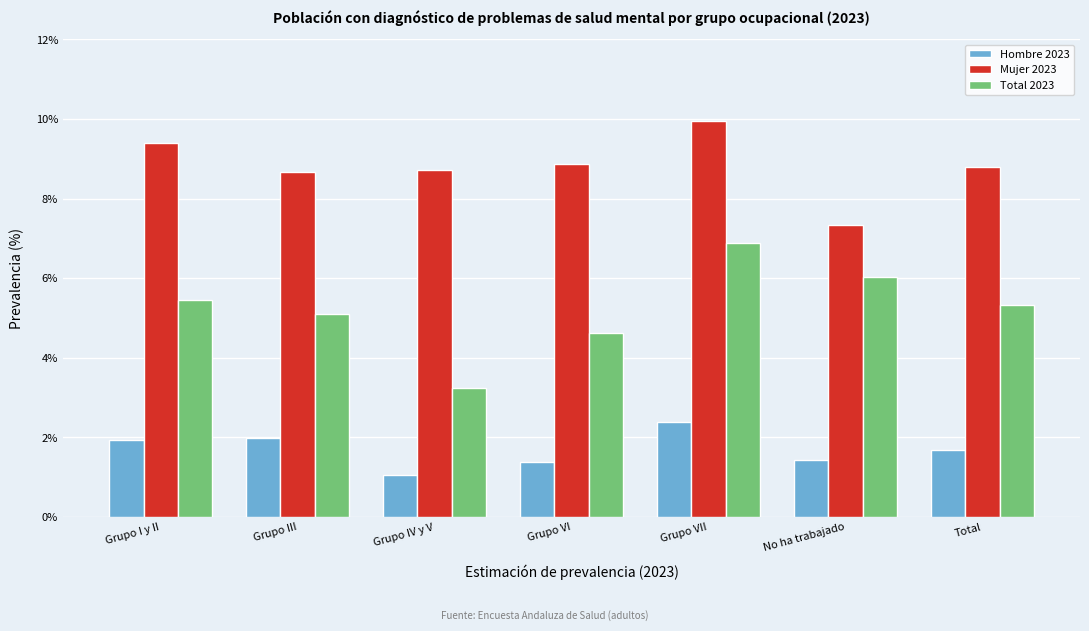

Reading right to left, list all the values displayed in this chart.

Hombre 2023: 1.7	1.4	2.4	1.4	1.0	2.0	1.9
Mujer 2023: 8.8	7.3	10.0	8.9	8.7	8.7	9.4
Total 2023: 5.3	6.0	6.9	4.6	3.2	5.1	5.5